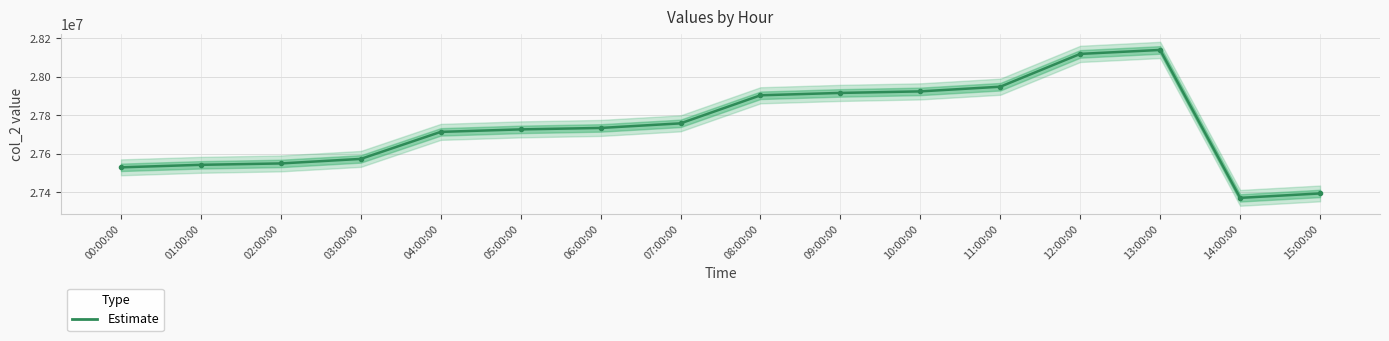

At which category does the data reach its first local peak?

13:00:00